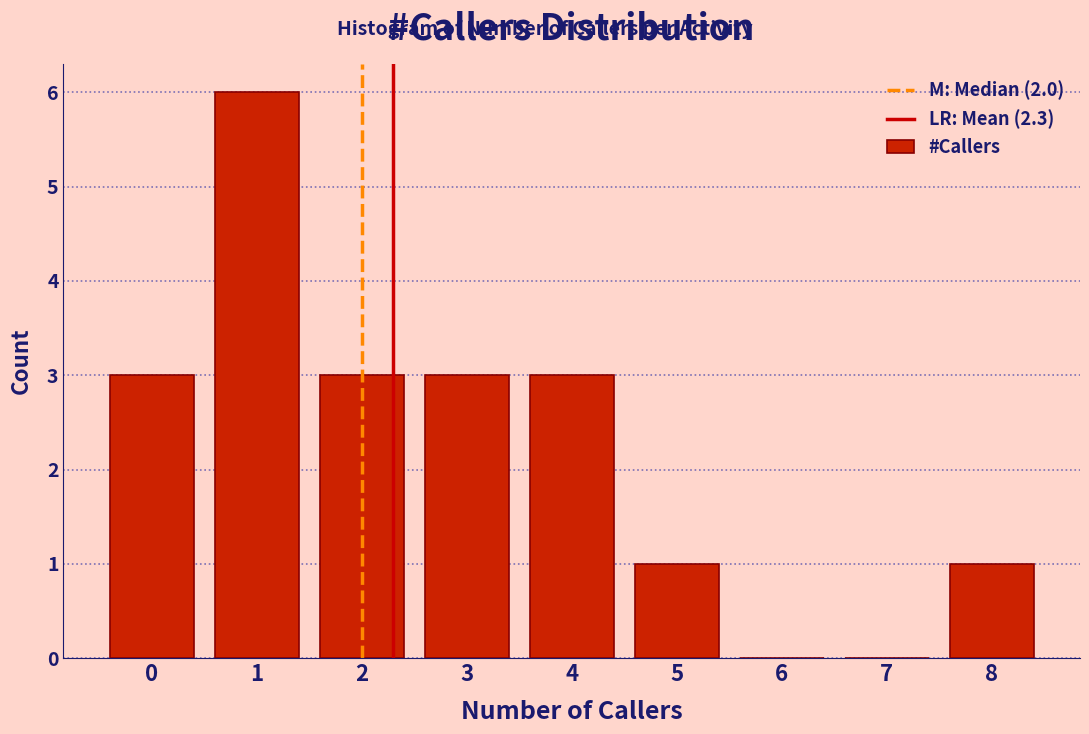

Reading left to right, transcribe this chart: for each bar, give the range it covers on the x-axis and its height. The values are not printed on the chart, so give them approximately, as read against the axis.

-0.5 to 0.5: 3
0.5 to 1.5: 6
1.5 to 2.5: 3
2.5 to 3.5: 3
3.5 to 4.5: 3
4.5 to 5.5: 1
5.5 to 6.5: 0
6.5 to 7.5: 0
7.5 to 8.5: 1